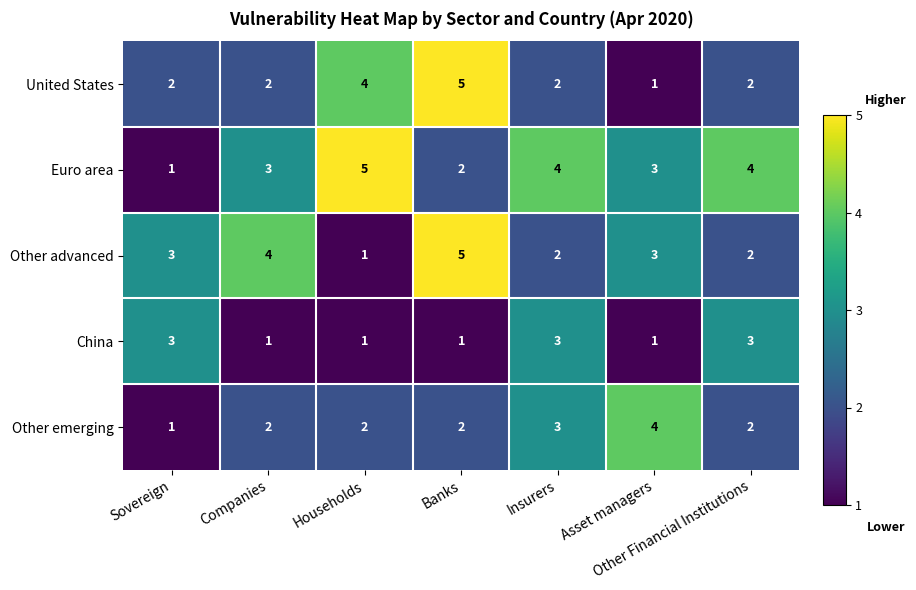

At which category is the sum across all series the highest?

Banks